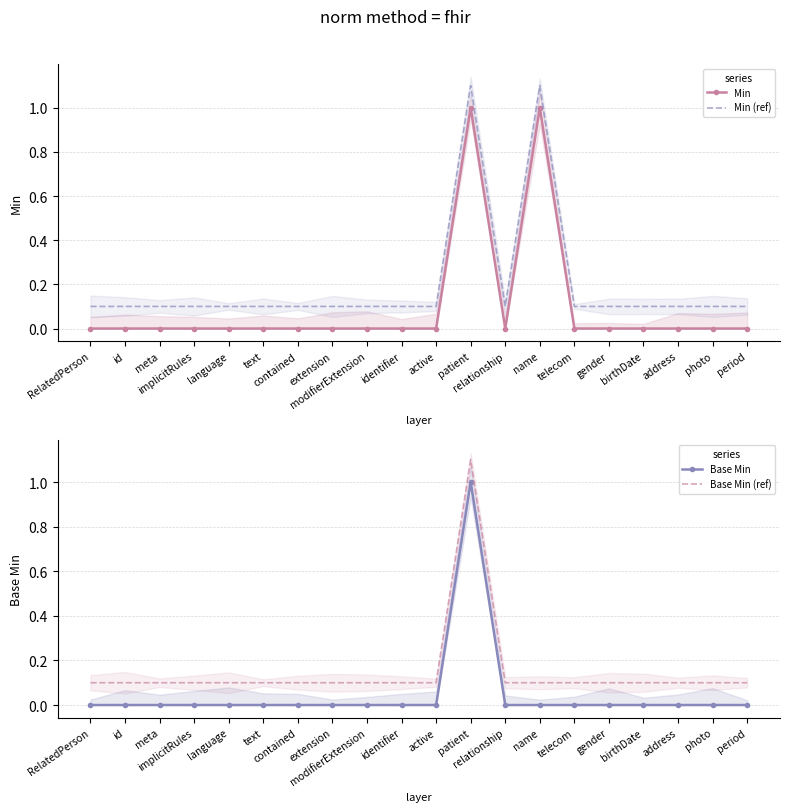

What is the average value of the Base Min (ref) series?

0.1